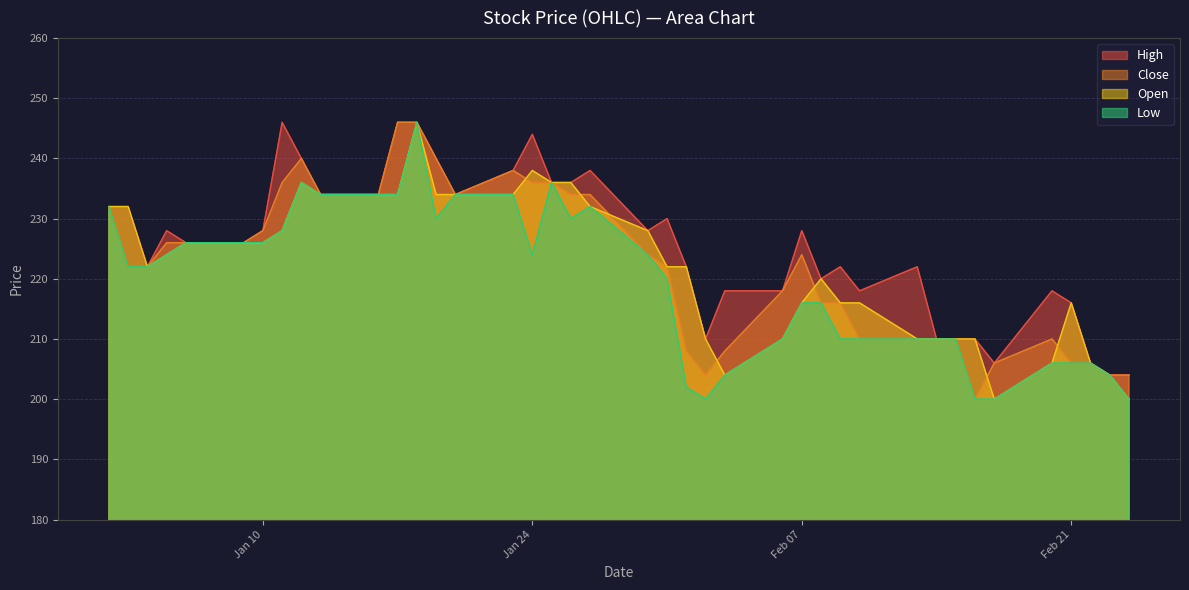

How many distinct data groups are displayed?

4